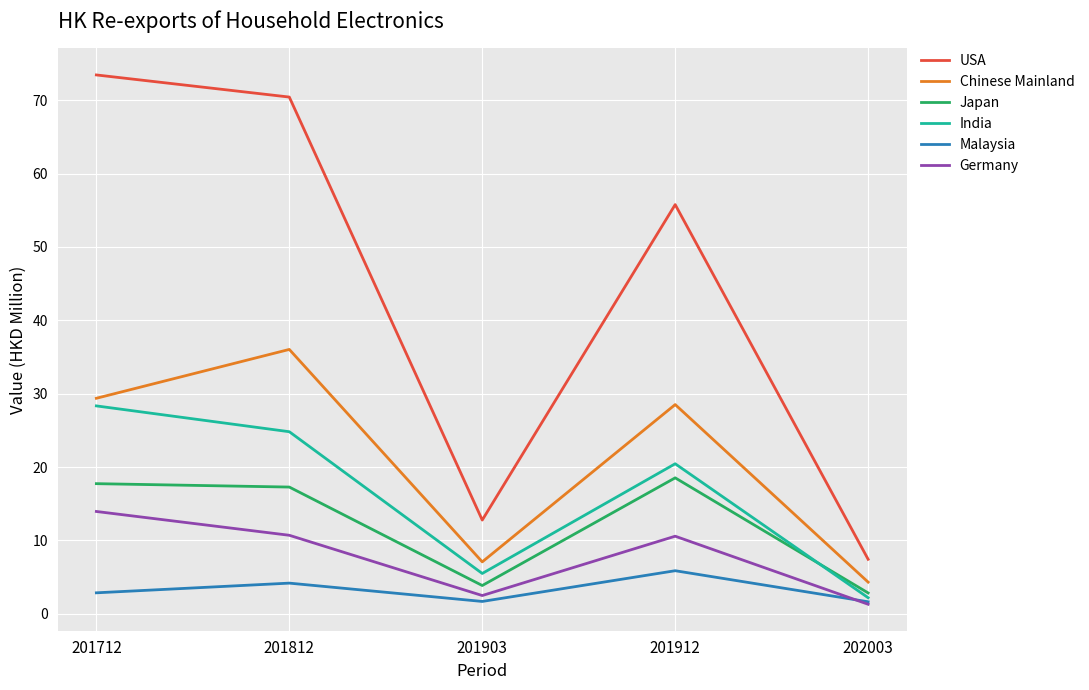

What is the spread (max minus min) of values at 201812?

66.2